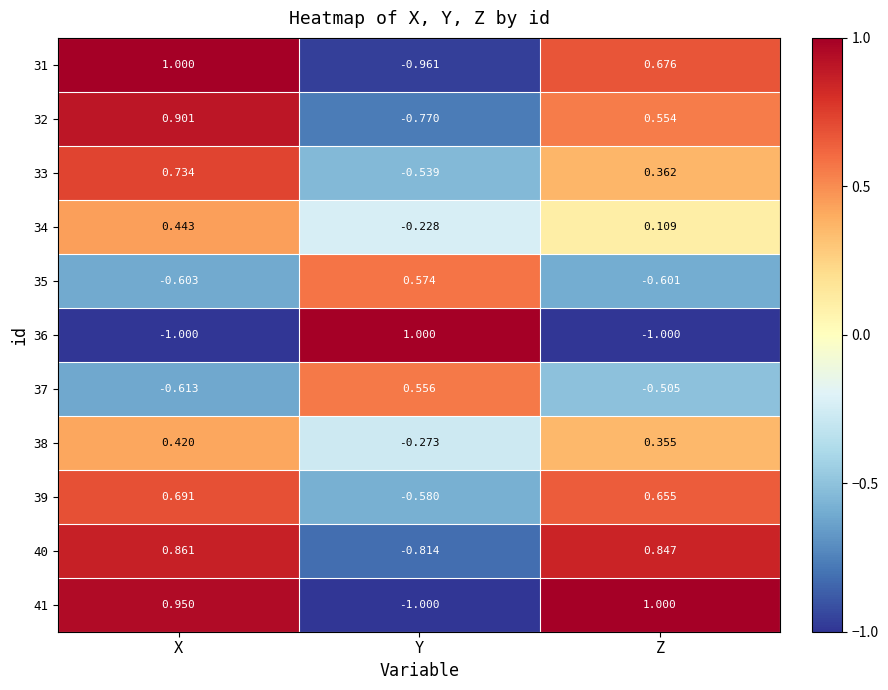

Where is 31 nearest to the value 0?

Z